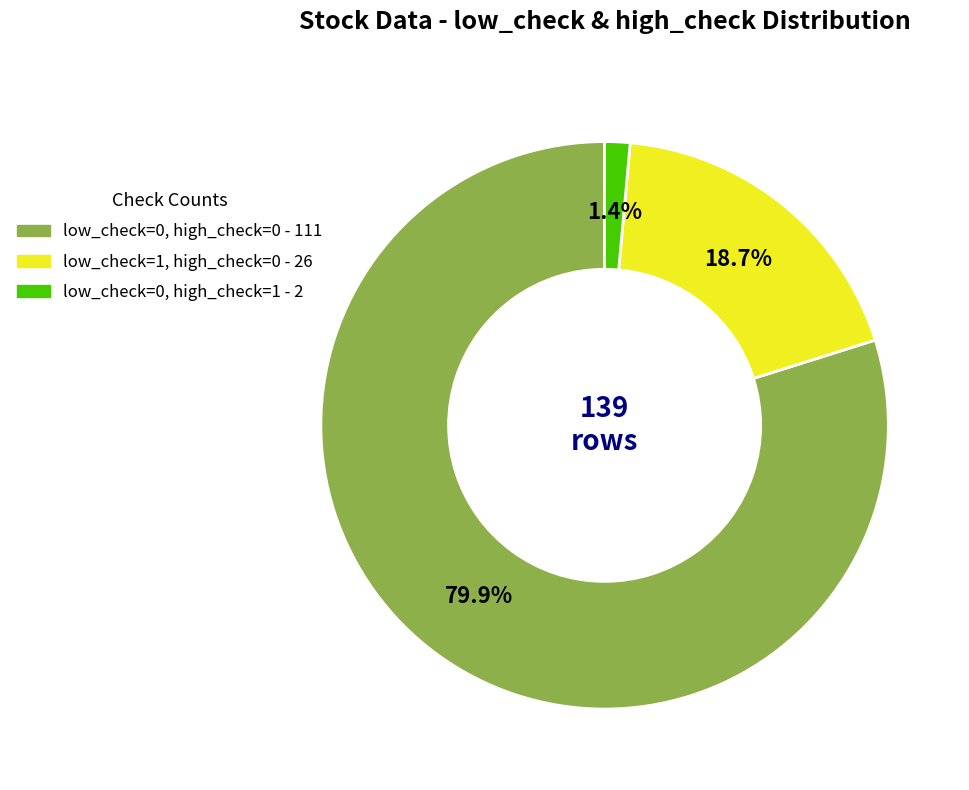

Does any single category account for the majority?

Yes